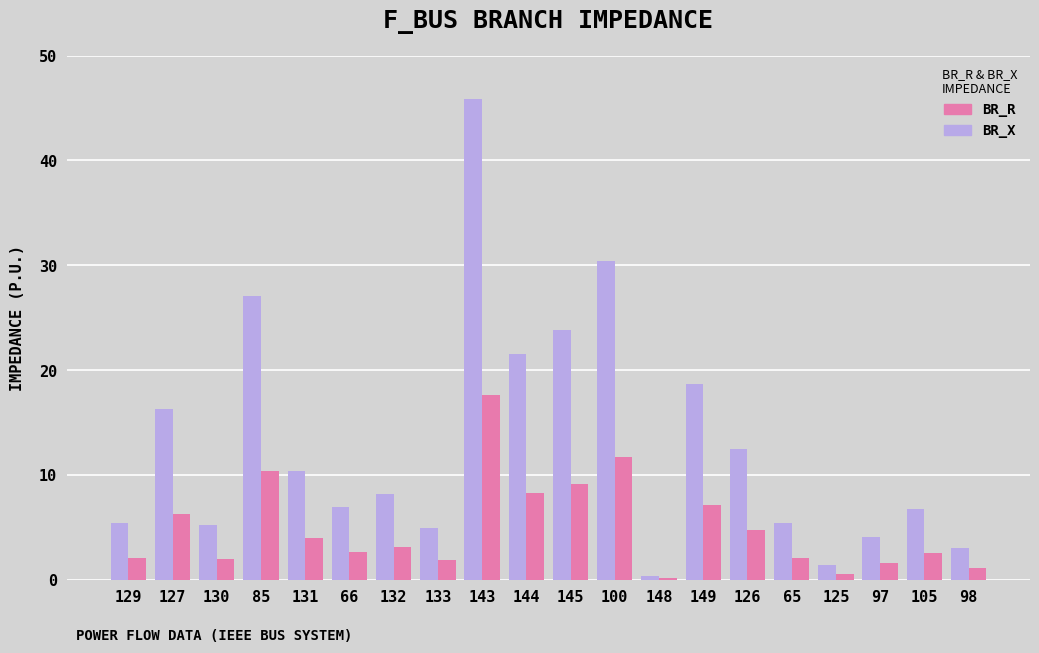

Which category has the highest value in the BR_R series?

143